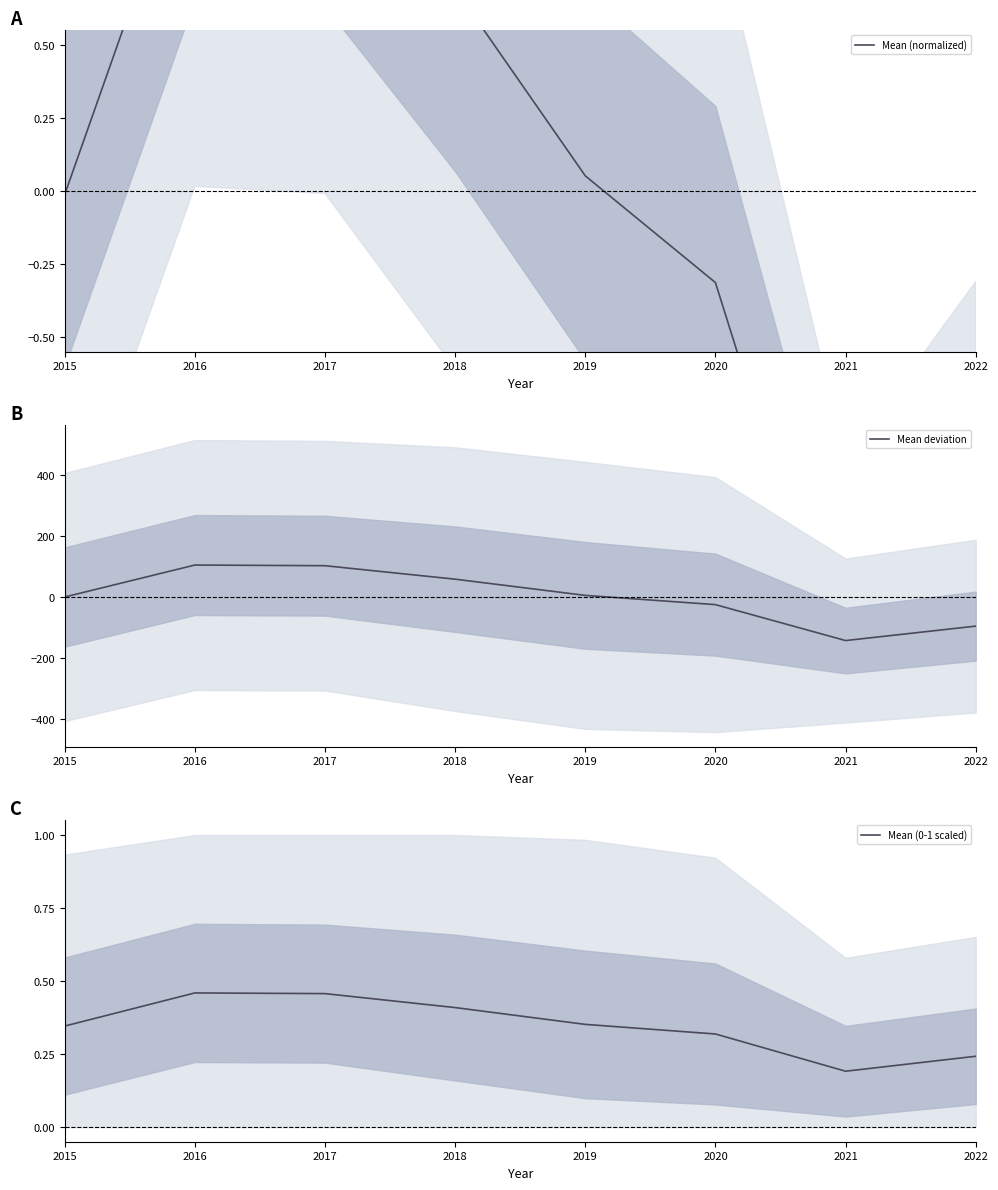

Reading left to right, list all the values displayed in this chart.

Mean (normalized): 2015=-0.0	2016=1.3	2017=1.2	2018=0.7	2019=0.1	2020=-0.3	2021=-1.7	2022=-1.2
Mean deviation: 2015=0.0	2016=104.8	2017=102.7	2018=58.5	2019=5.3	2020=-25.0	2021=-142.8	2022=-95.5
Mean (0-1 scaled): 2015=0.3	2016=0.5	2017=0.5	2018=0.4	2019=0.4	2020=0.3	2021=0.2	2022=0.2